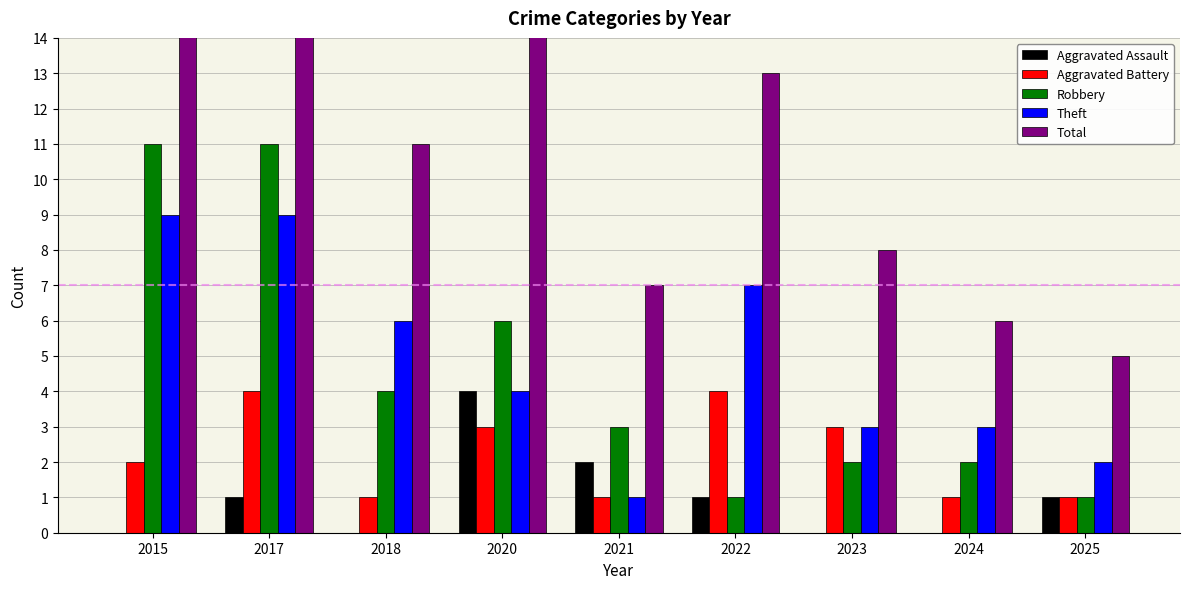

What is the sum of all Aggravated Battery values?

20